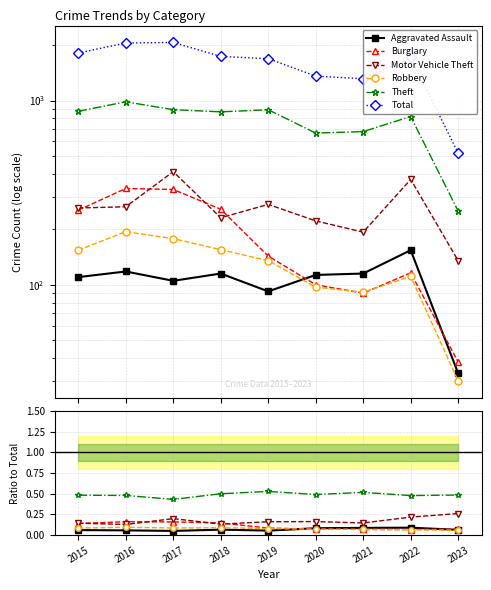

How many lines are shown in the chart?

6